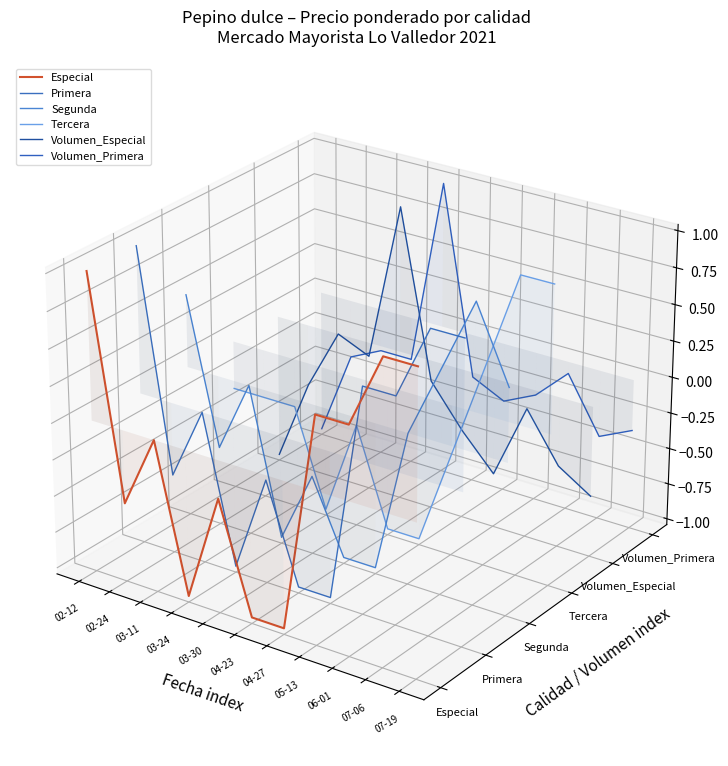

At which category does Volumen_Especial reach its first local peak?

03-11